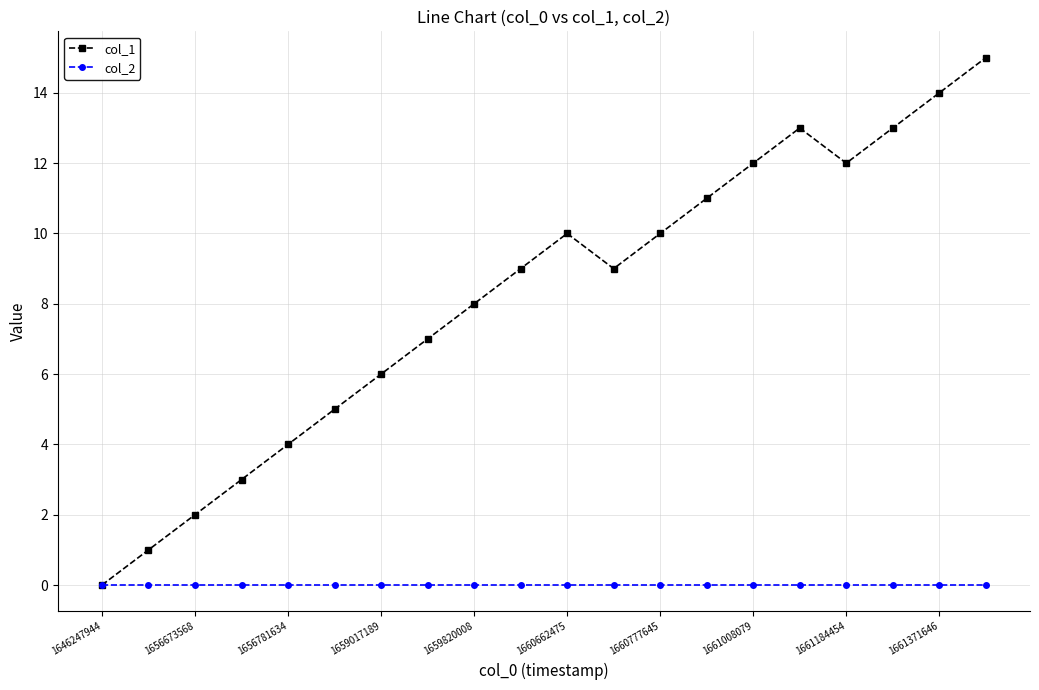

List the series in order of their overall mean, highest first.

col_1, col_2